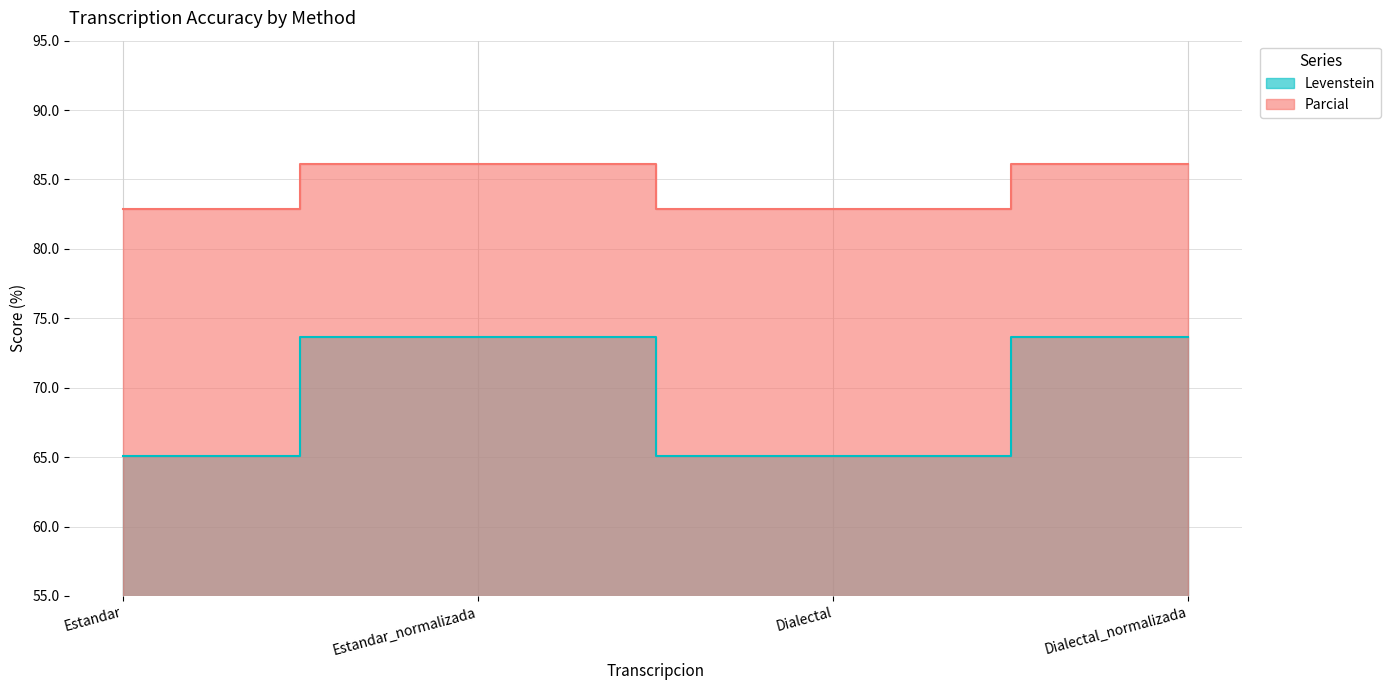

List the labels in order of Parcial value, smallest first.

Estandar, Dialectal, Estandar_normalizada, Dialectal_normalizada